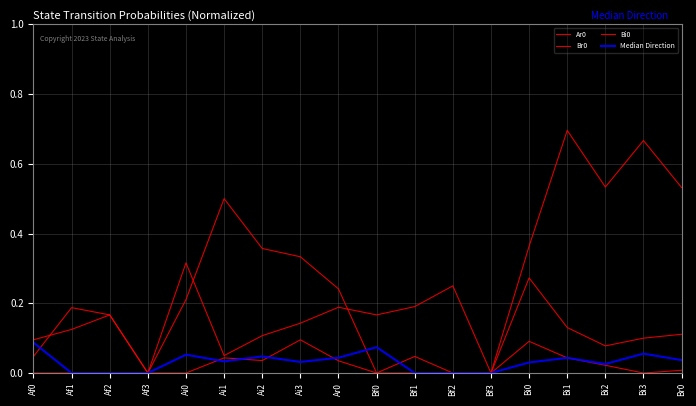

Reading left to right, what are all the values shown in this chart?

Ar0: 0.0	0.2	0.2	0.0	0.3	0.1	0.1	0.1	0.2	0.2	0.2	0.2	0.0	0.4	0.7	0.5	0.7	0.5
Br0: 0.1	0.1	0.2	0.0	0.2	0.5	0.4	0.3	0.2	0.0	0.0	0.0	0.0	0.3	0.1	0.1	0.1	0.1
Bi0: 0.0	0.0	0.0	0.0	0.0	0.0	0.0	0.1	0.0	0.0	0.0	0.0	0.0	0.1	0.0	0.0	0.0	0.0
Median Direction: 0.1	0.0	0.0	0.0	0.1	0.0	0.0	0.0	0.0	0.1	0.0	0.0	0.0	0.0	0.0	0.0	0.1	0.0